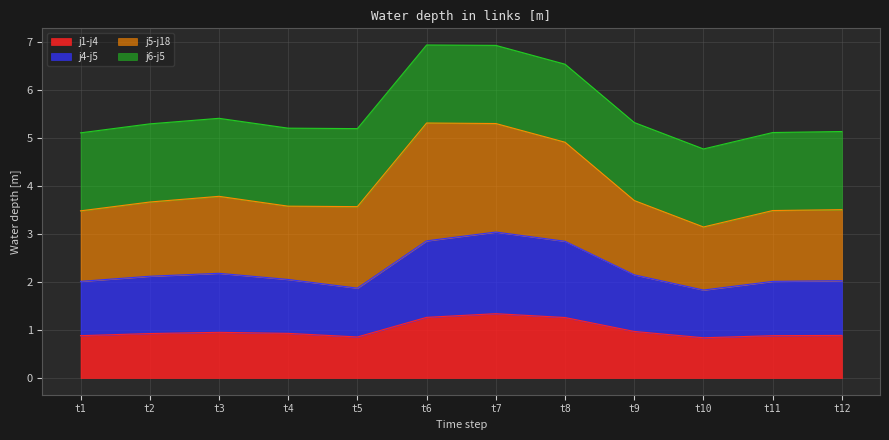

How many interior local peaks does the j4-j5 series have?

2